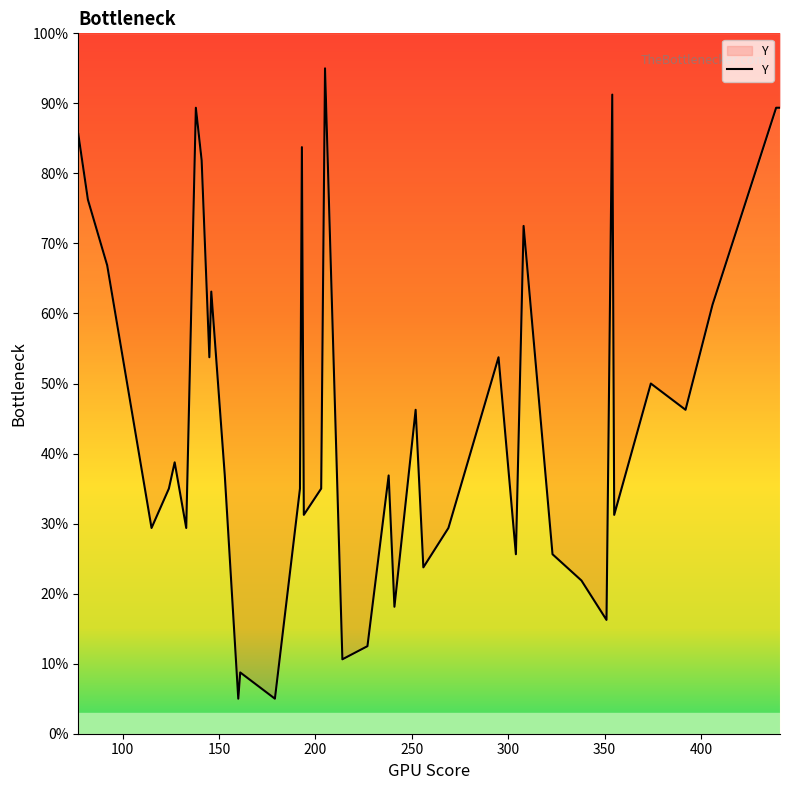

What is the difference between the maximum and minimum values?

90.0